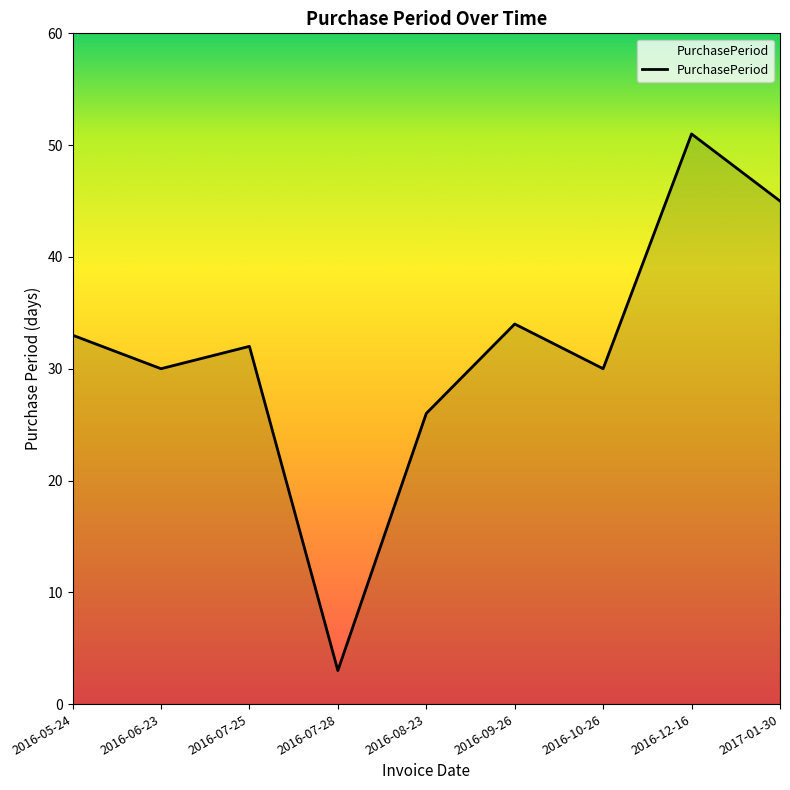

What position from the left is 2016-06-23?

2